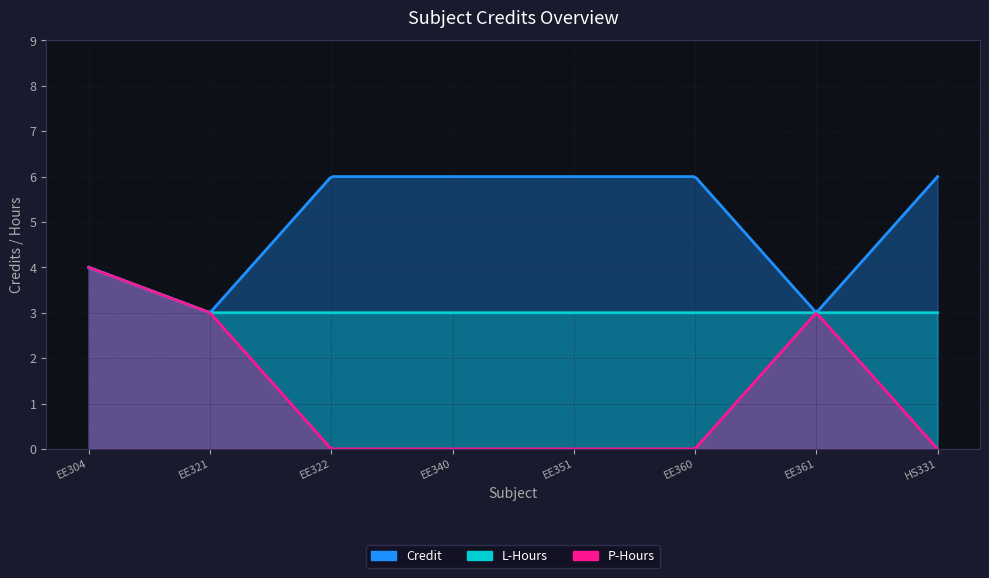

Which category has the highest value in the L_hours series?

EE304